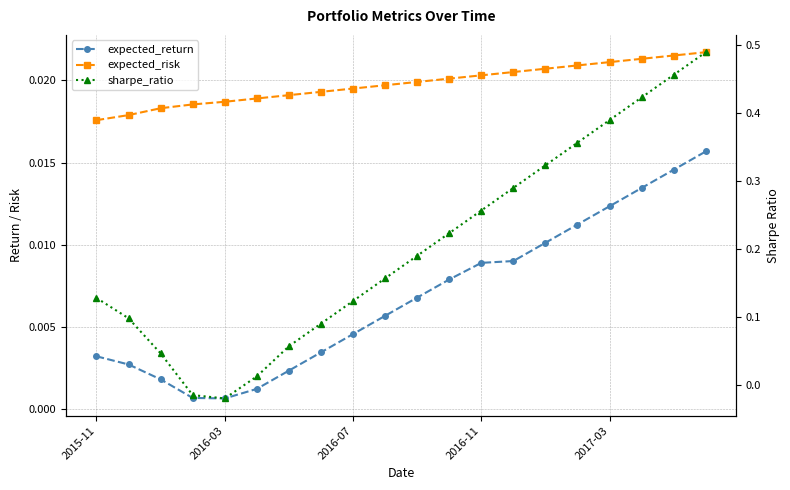

True or false: expected_return has a value of 0.0 at 11.

False